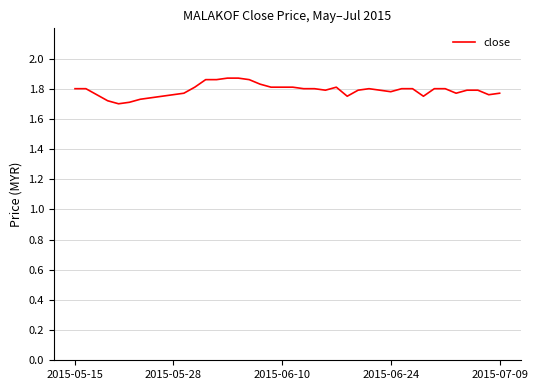

What is the minimum value shown in the chart?

1.7